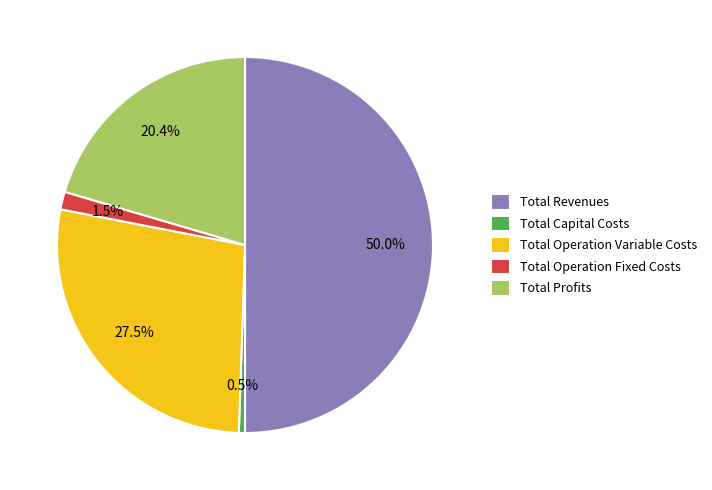

Is the sum of Total Operation Fixed Costs and Total Revenues greater than half?

Yes